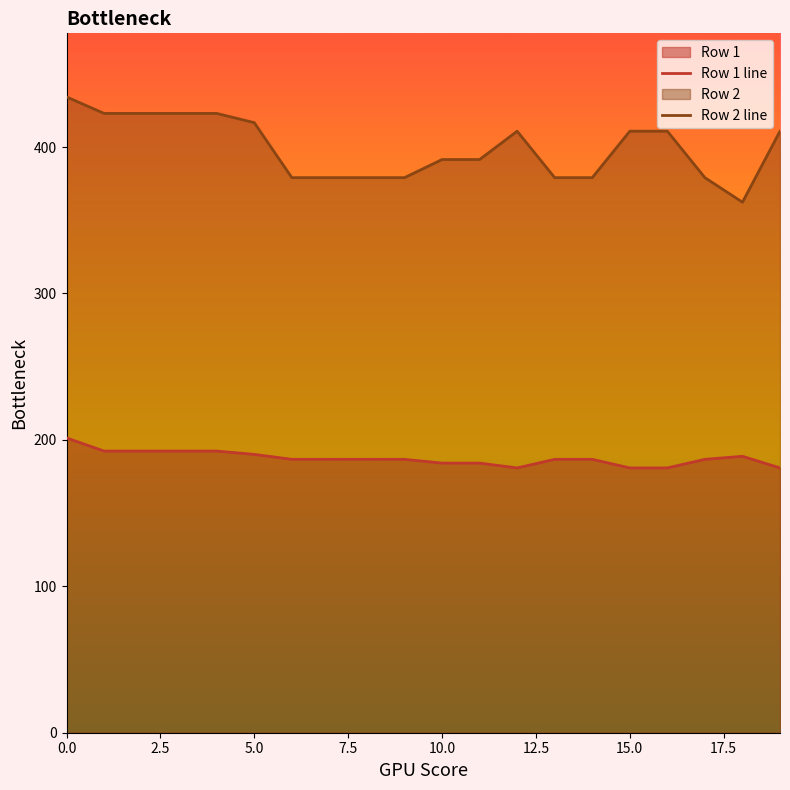

What is the difference between the second highest and minimum values in the Row 2 line series?

60.6